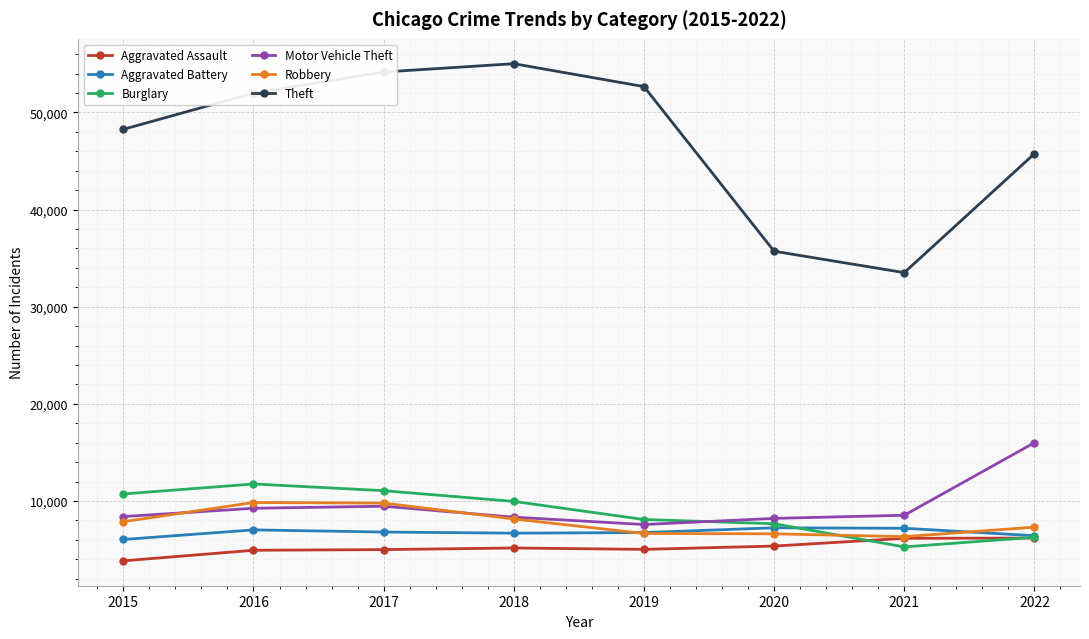

What is the sum of the Aggravated Battery values at 2017 and 2022?

13235